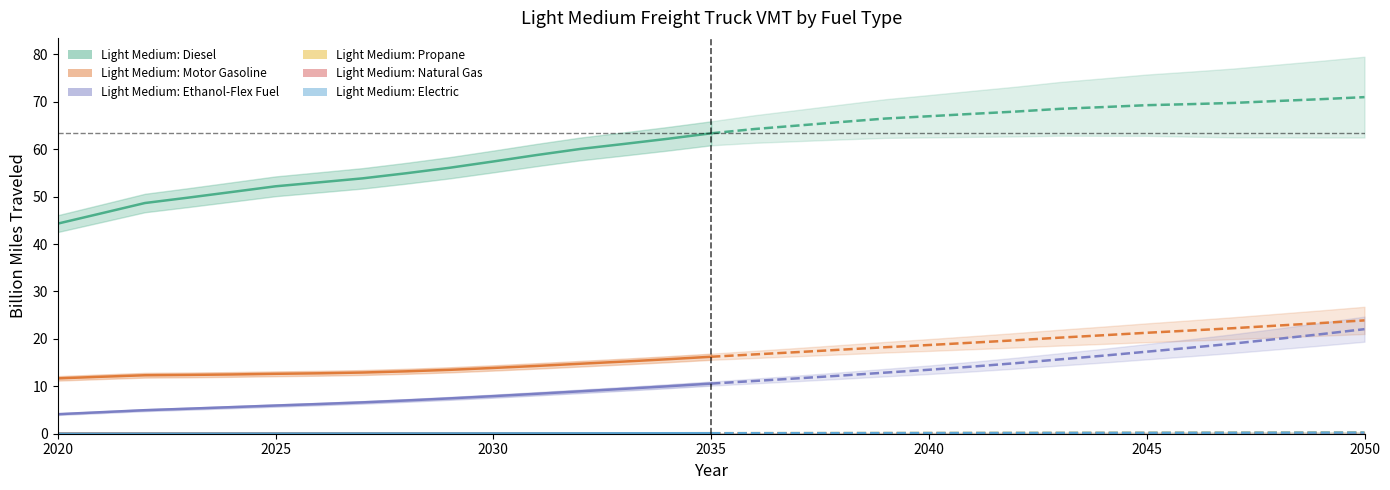

What are all the series names shown in the legend?

Light Medium: Diesel, Light Medium: Motor Gasoline, Light Medium: Ethanol-Flex Fuel, Light Medium: Propane, Light Medium: Natural Gas, Light Medium: Electric